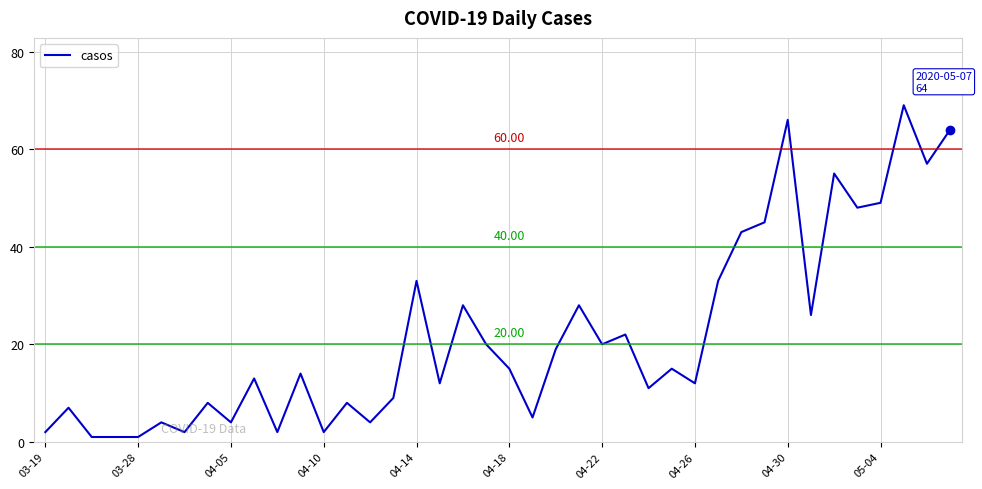

True or false: the data has more than 0 interior local peaks.

True